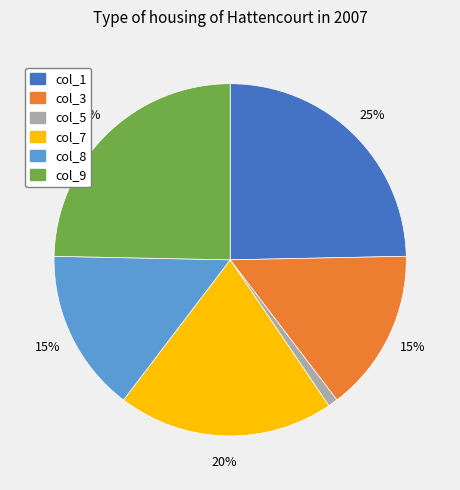

Between col_9 and col_5, which is larger?

col_9